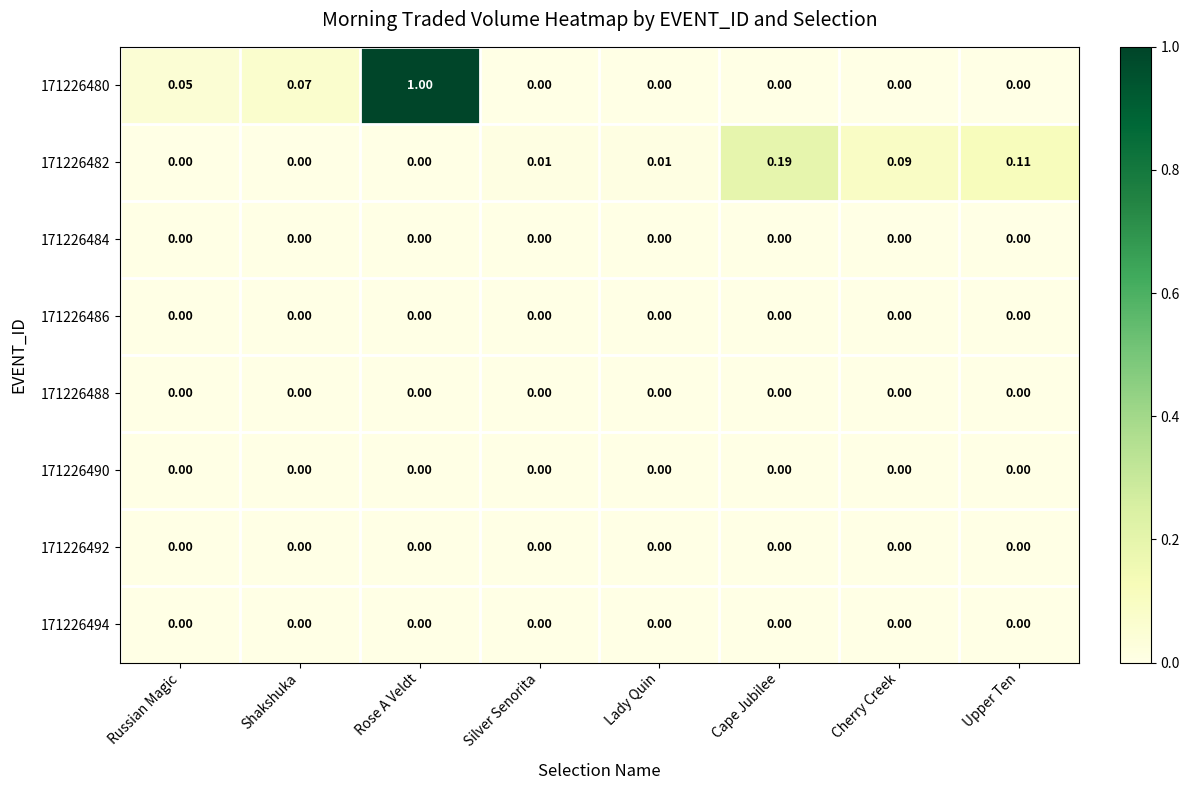

Which series changed the most between Cherry Creek and Upper Ten?

171226482